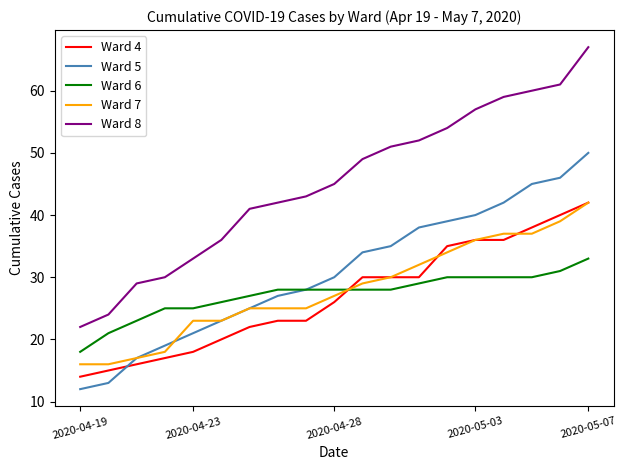

What is the maximum value for Ward 7?

42